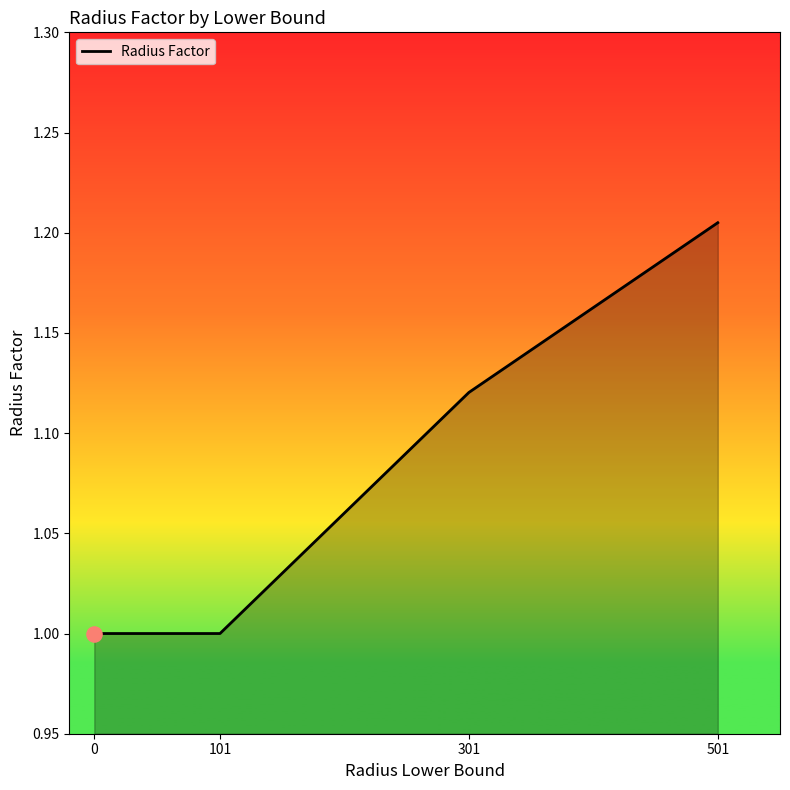

What is the change in value from 101 to 301?

+0.1